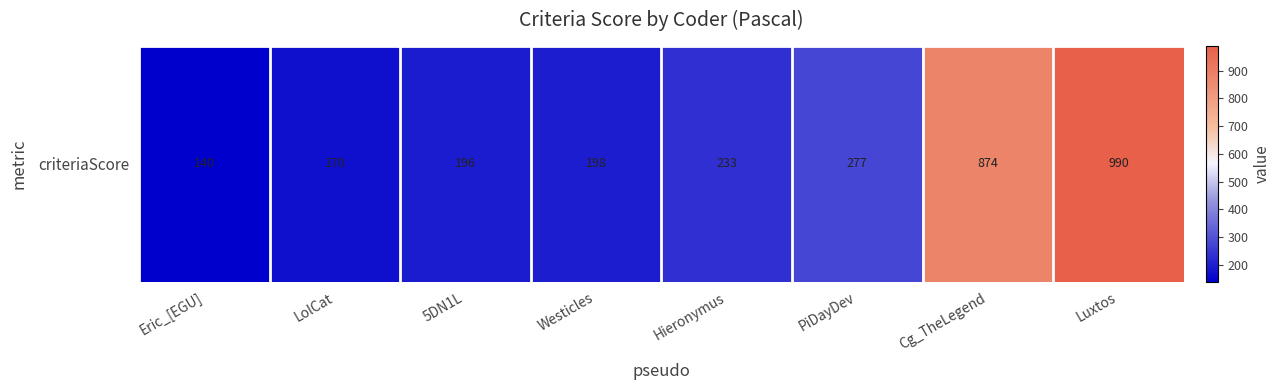

Is it true that the value at Cg_TheLegend is 874?

True